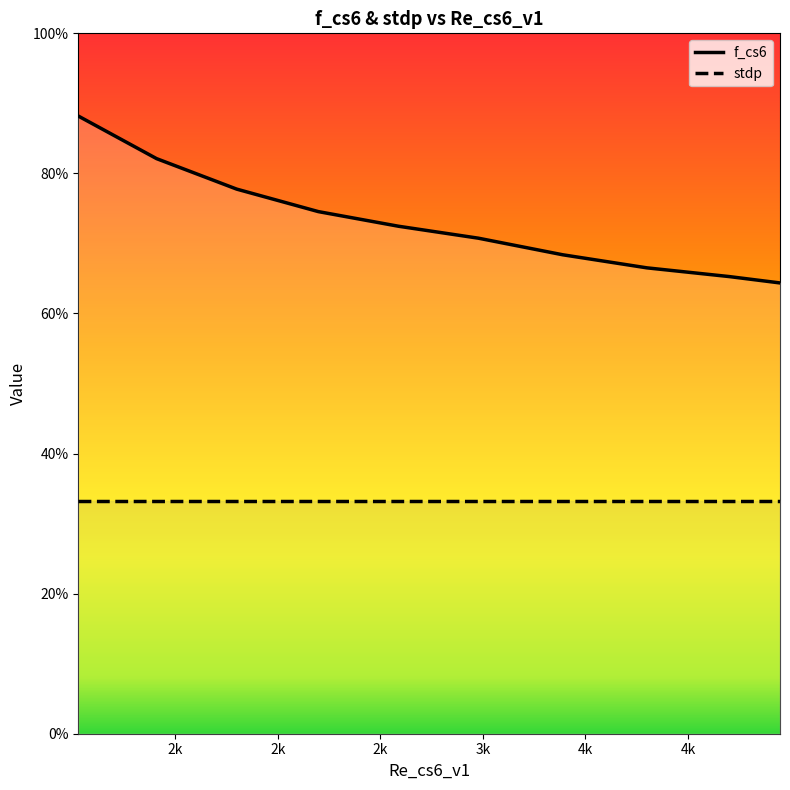

What are all the series names shown in the legend?

f_cs6, stdp